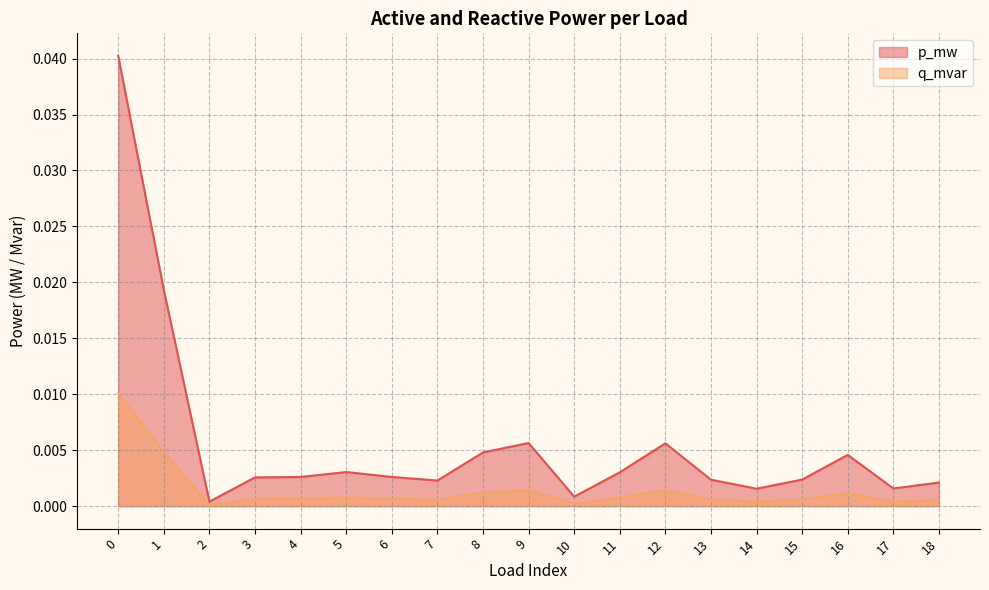

List the labels in order of p_mw value, largest first.

0, 1, 9, 12, 8, 16, 5, 11, 6, 4, 3, 15, 13, 7, 18, 17, 14, 10, 2